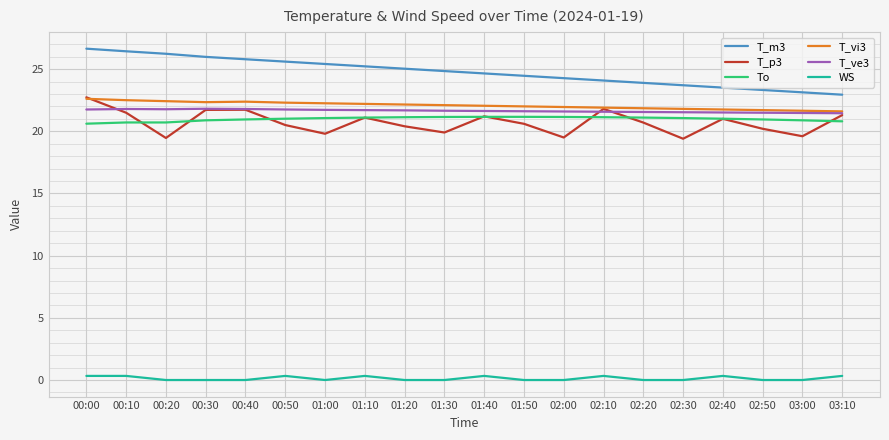

Which series has the largest total across all categories?

T_m3